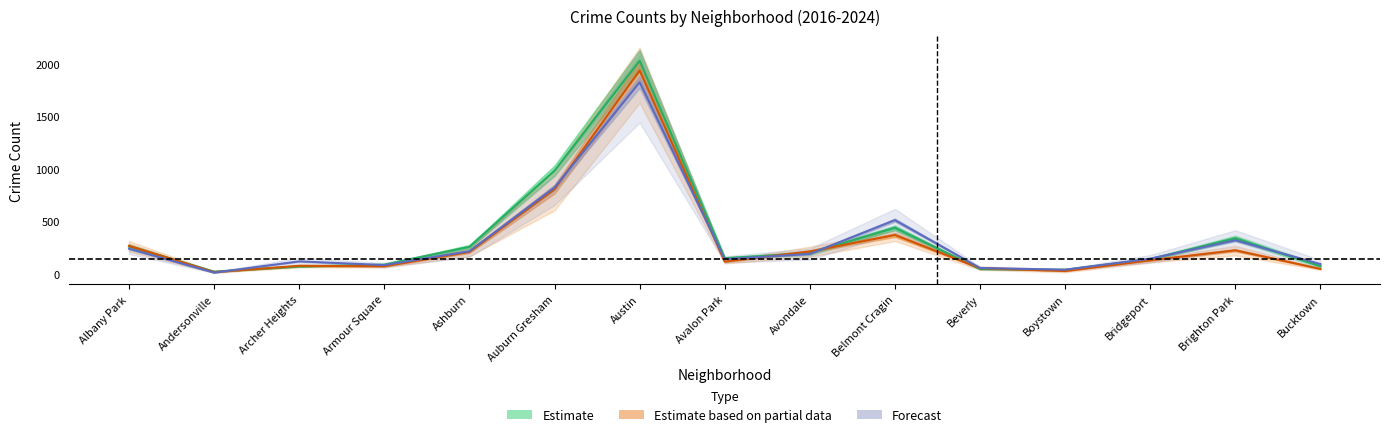

Between Albany Park and Andersonville, which is larger?

Albany Park